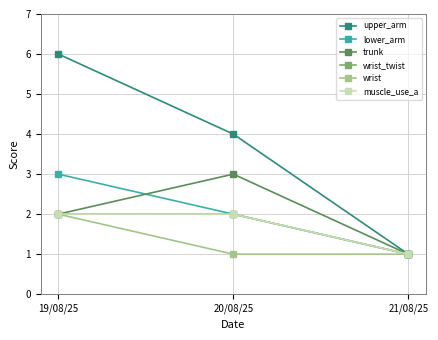

What is the label of the 3rd point from the right?

19/08/25